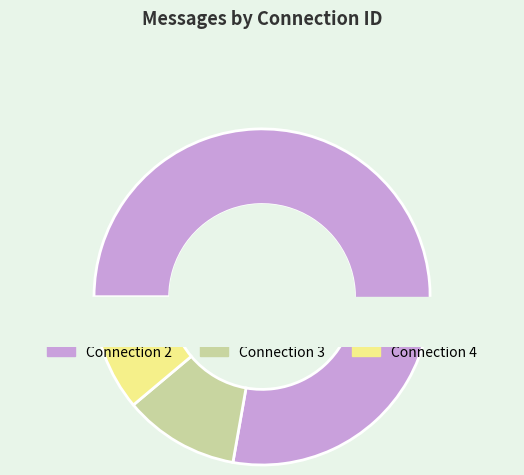

Rank the categories by value from highest to lowest.

2, 3, 4